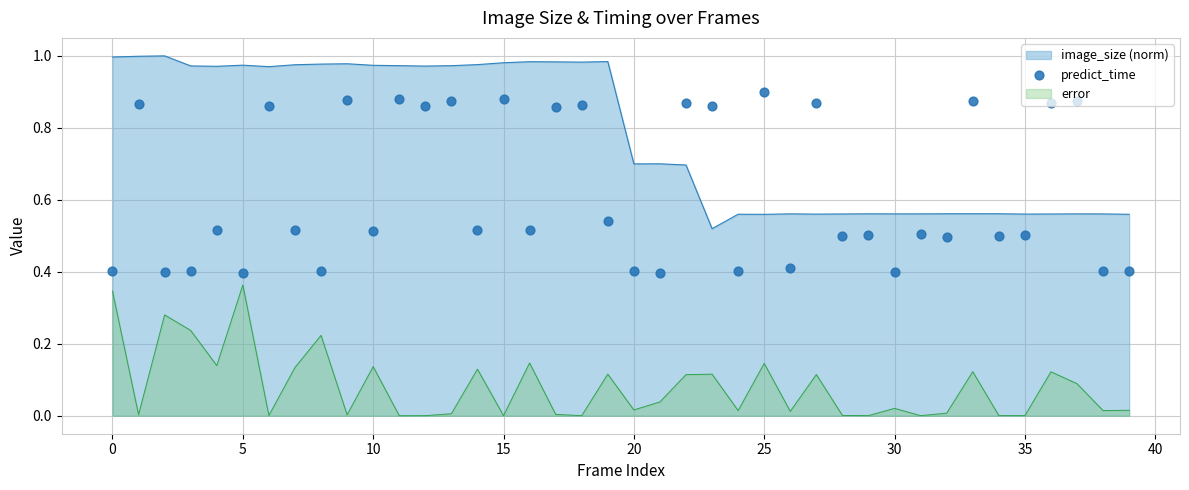

What is the change in value from 12 to 30?

-0.5